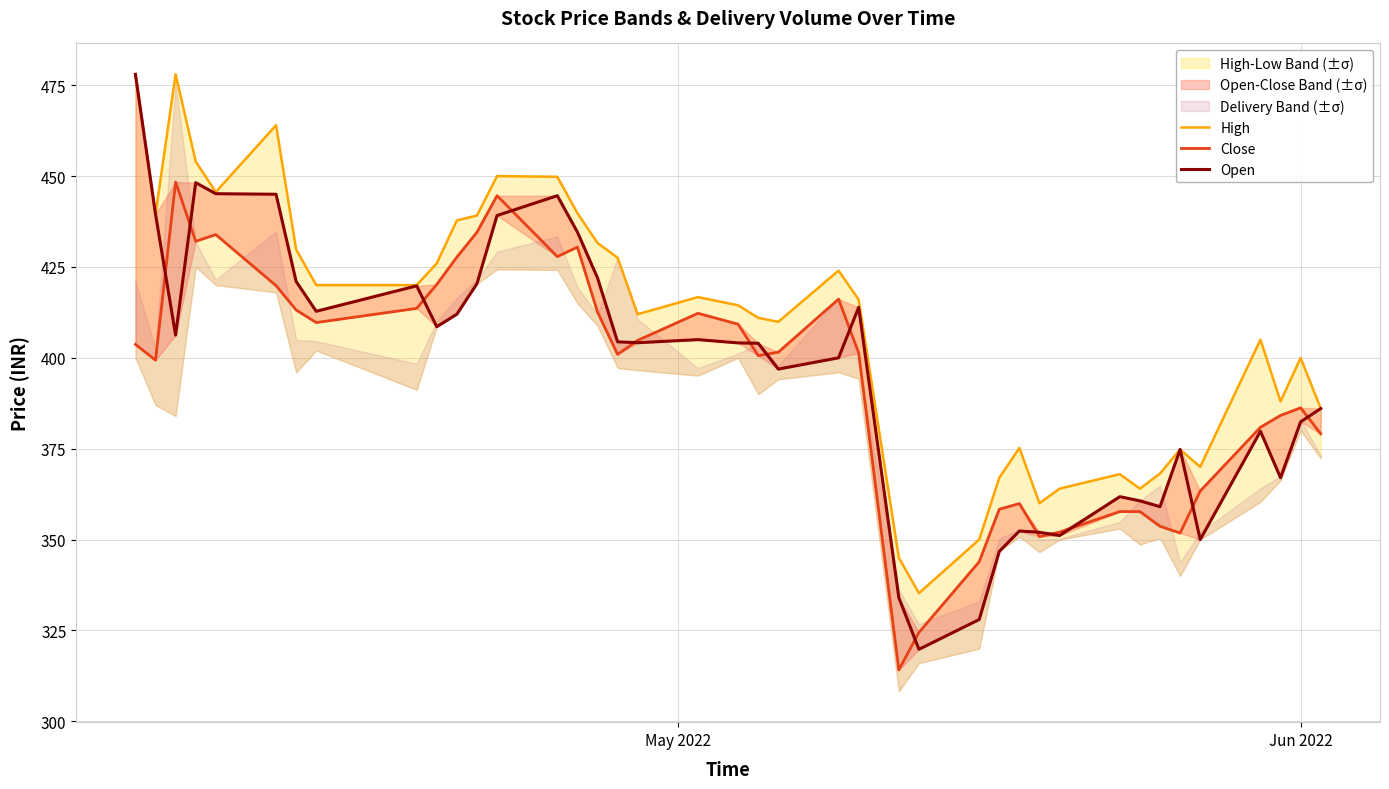

List the series in order of their peak value, highest first.

High, Open, Close